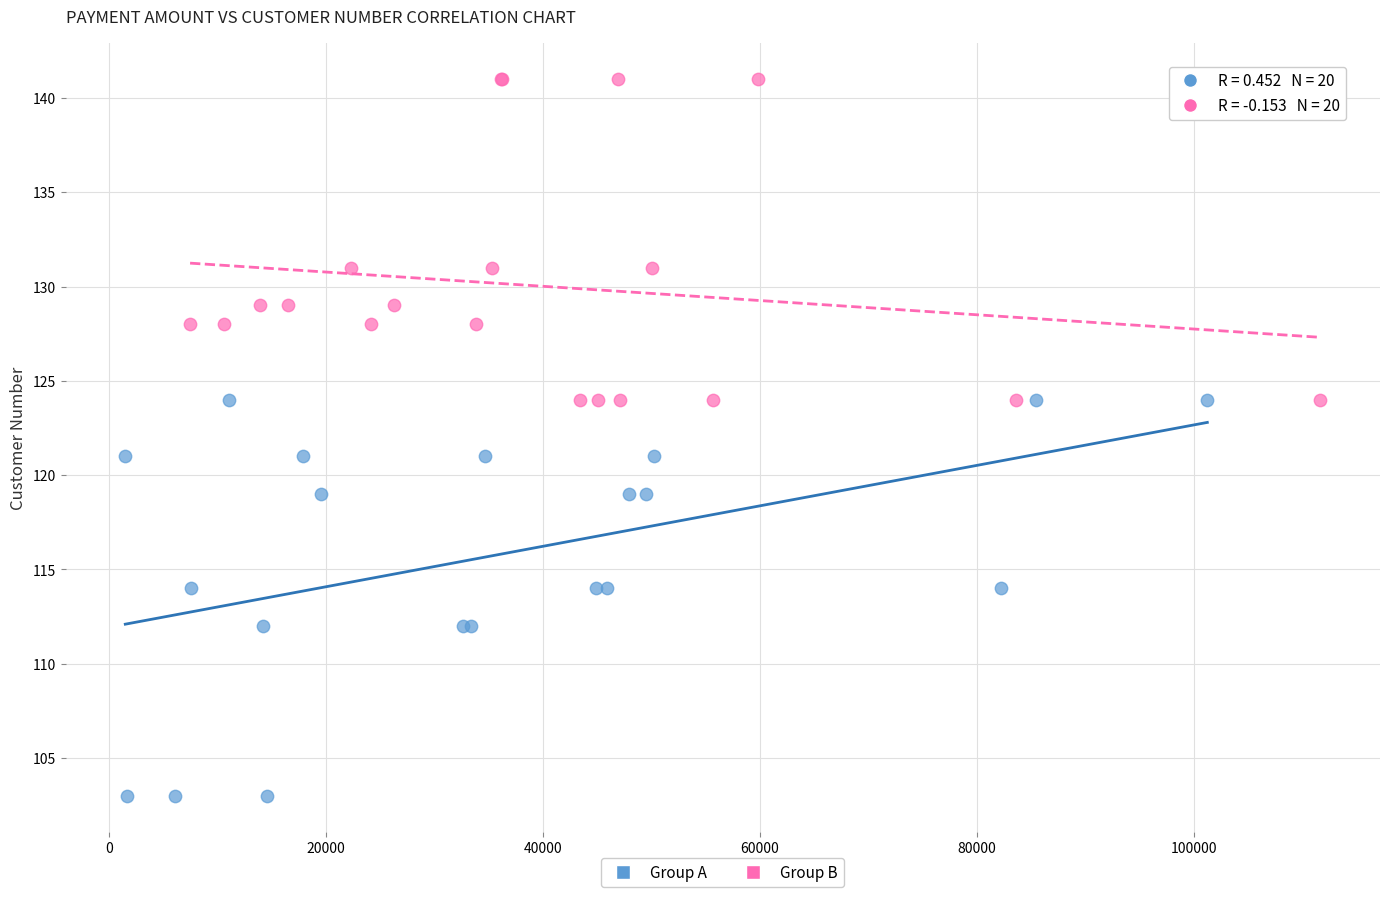

Which series has the widest spread of Y values?

Group A